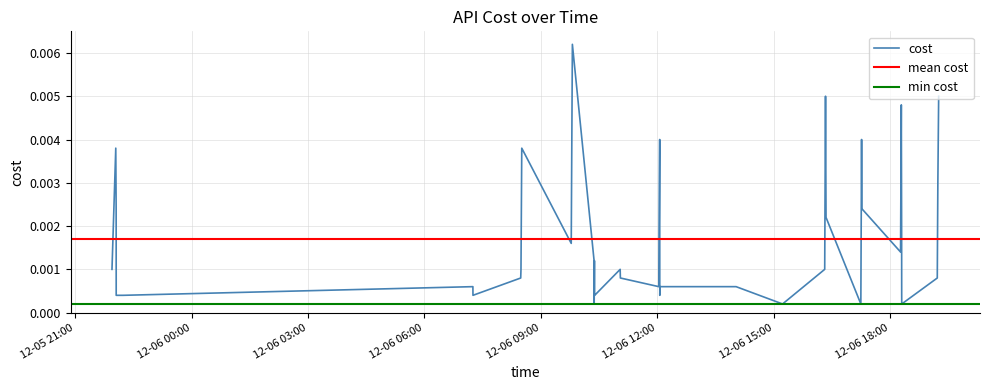

At which category does the data reach its first local peak?

2023-12-05 22:02:52